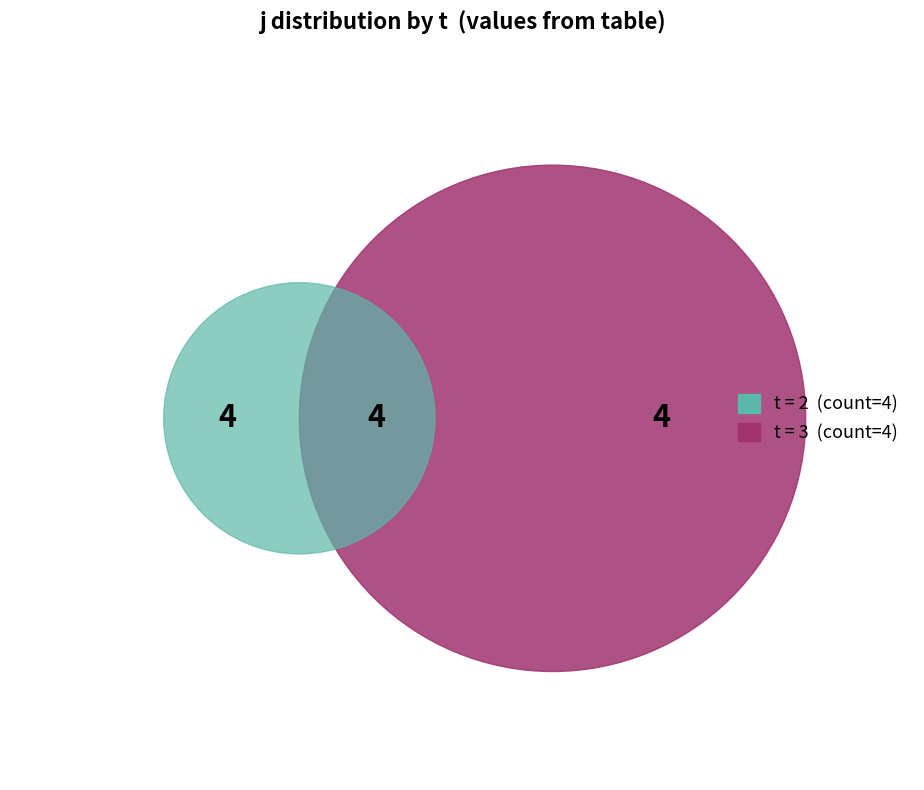

True or false: 5 accounts for 24% of the total.

False